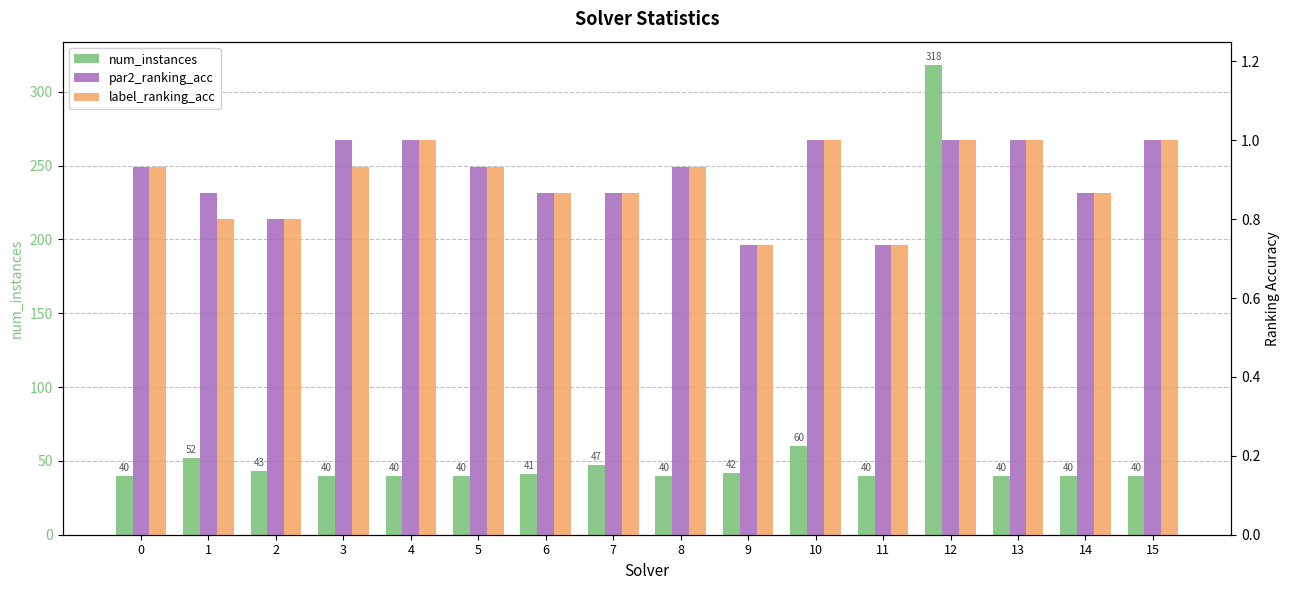

Between 0 and 2, which is larger?

2